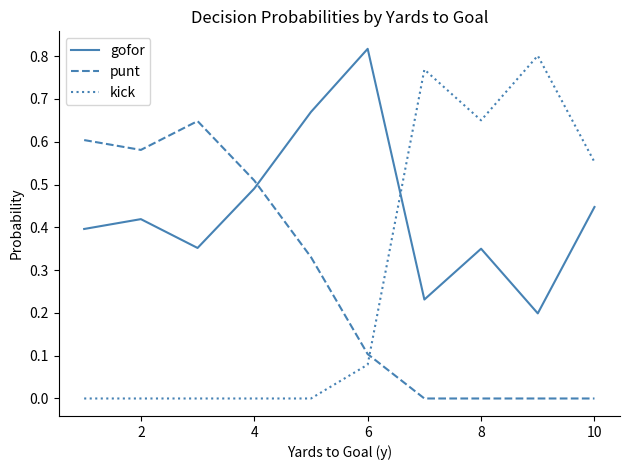

Count the gofor values in the range 0 to 1.

10